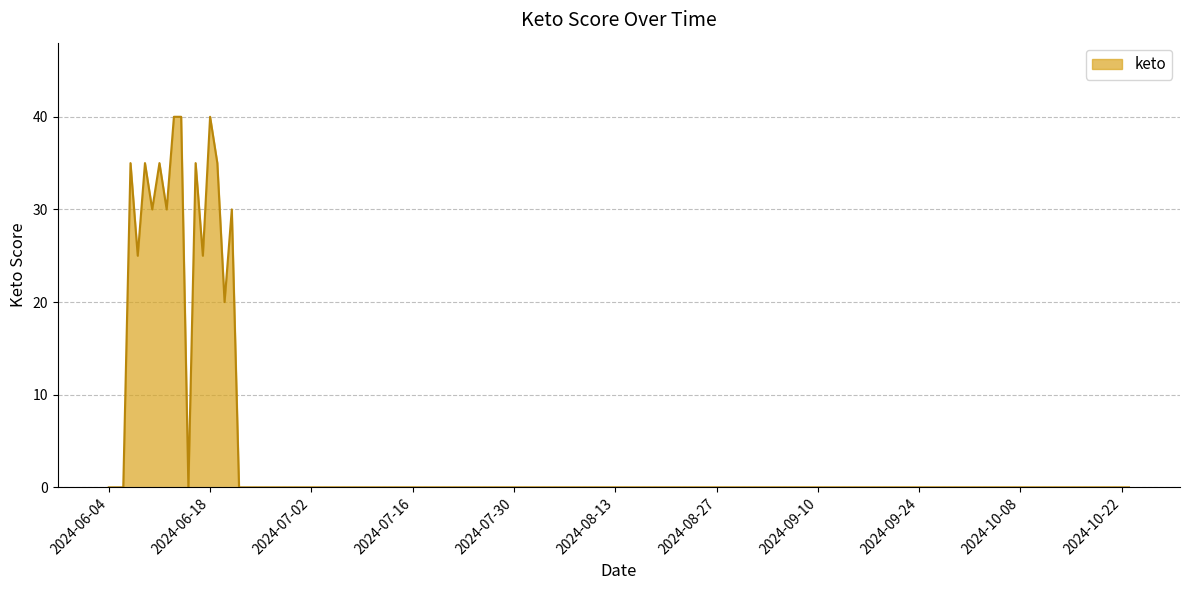

True or false: the data has more than 2 interior local peaks.

True